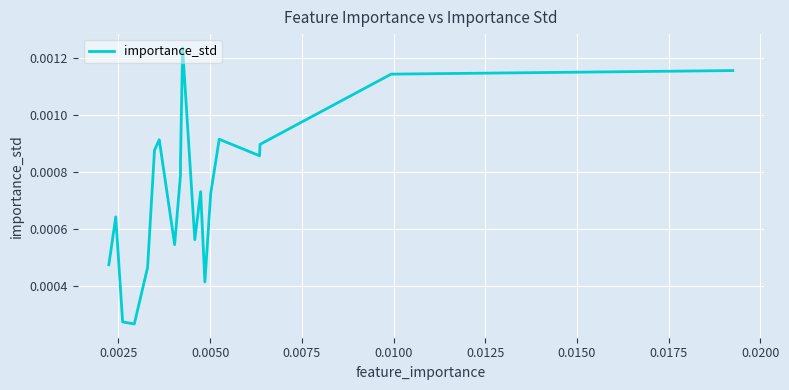

At which category does the data reach its first local peak?

0.0025